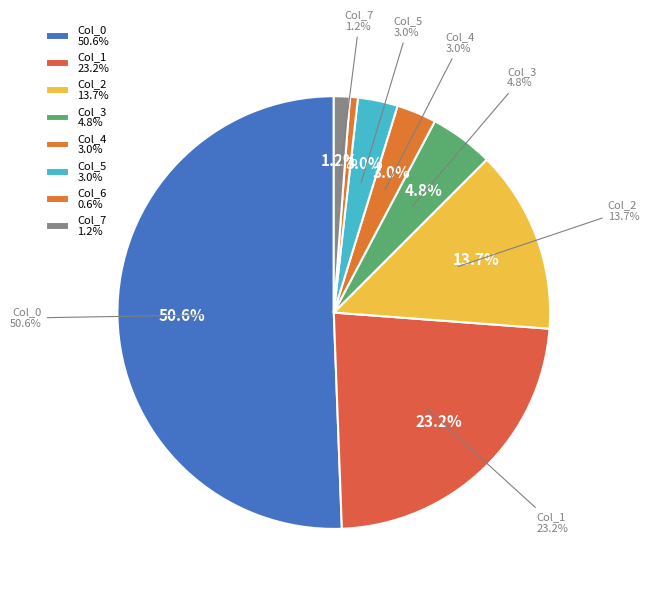

How many slices are in this pie chart?

8